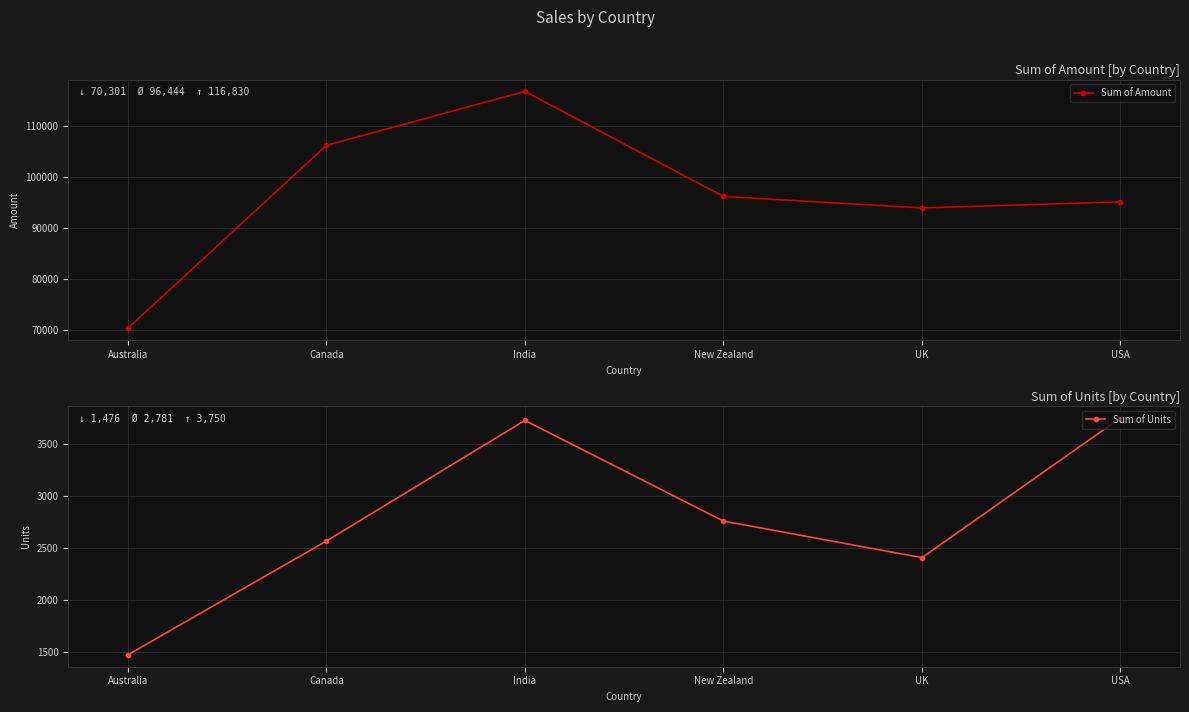

In Sum of Units, how many points are higher than both neighbors (excluding endpoints)?

1